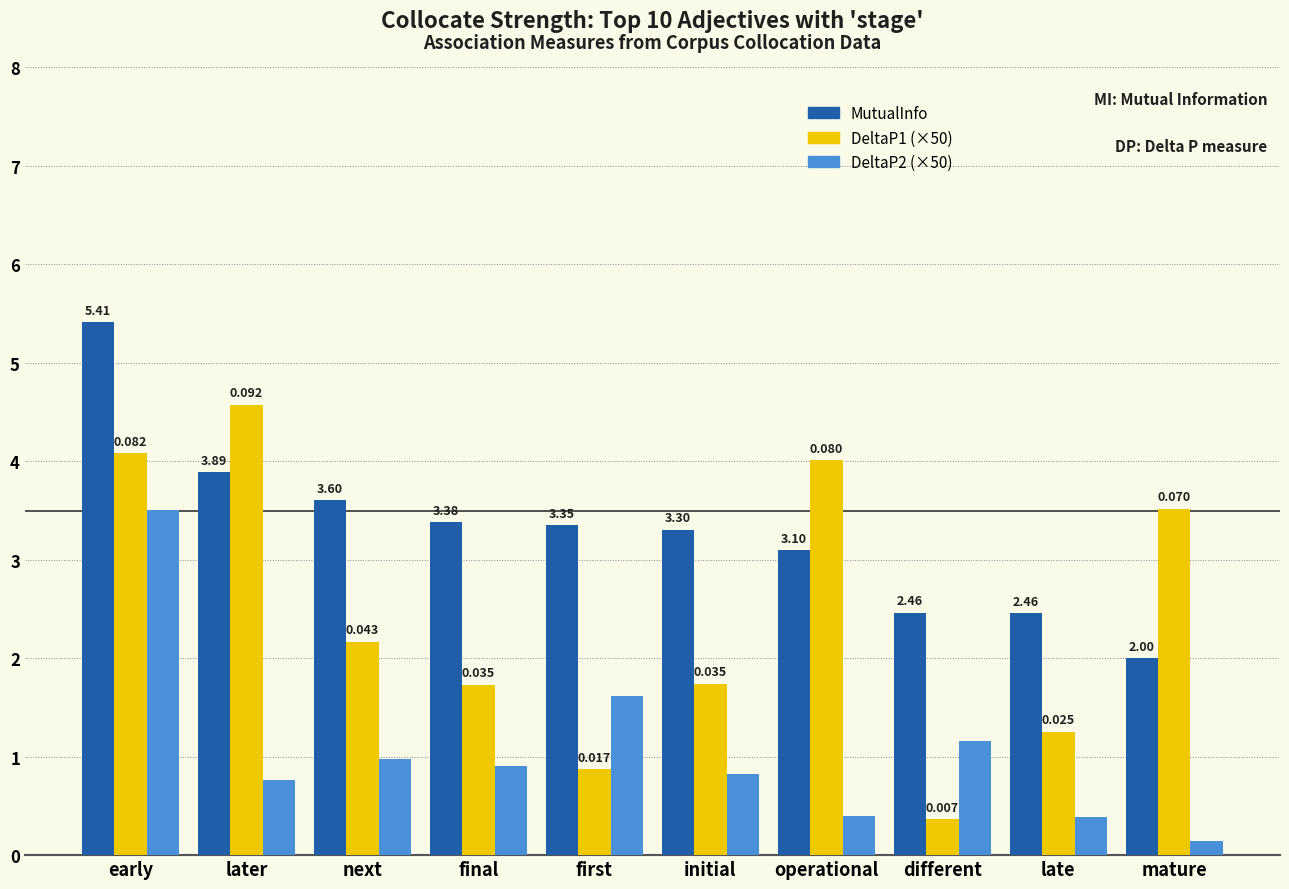

What are all the series names shown in the legend?

MutualInfo, DeltaP1 (×50), DeltaP2 (×50)